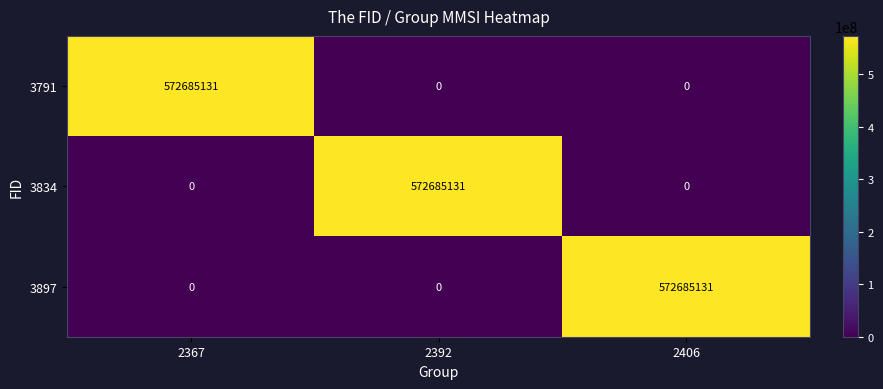

The value of 3897 at 2406 is 572685131. True or false?

True